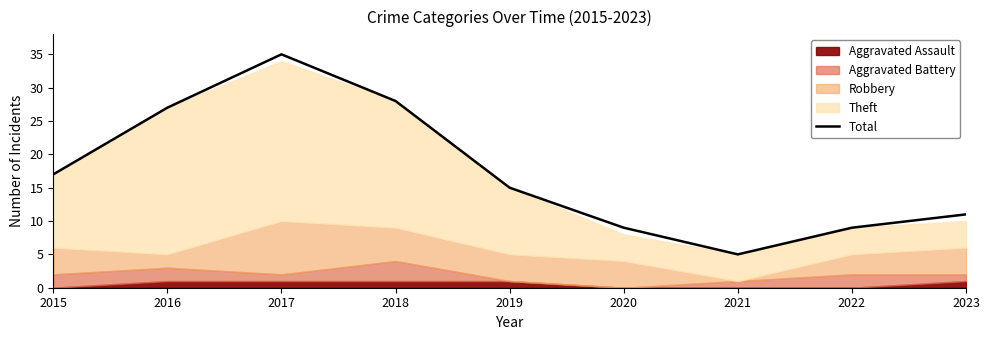

Where is Total nearest to the value 20?

2015